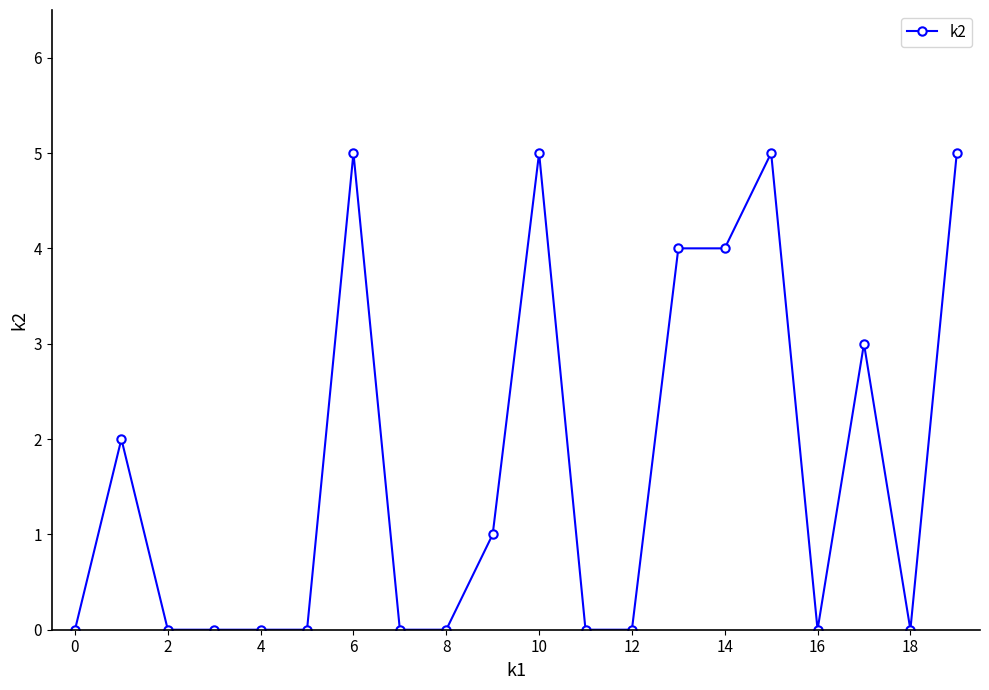

Reading left to right, extract all data points from this chart.

0	2	0	0	0	0	5	0	0	1	5	0	0	4	4	5	0	3	0	5